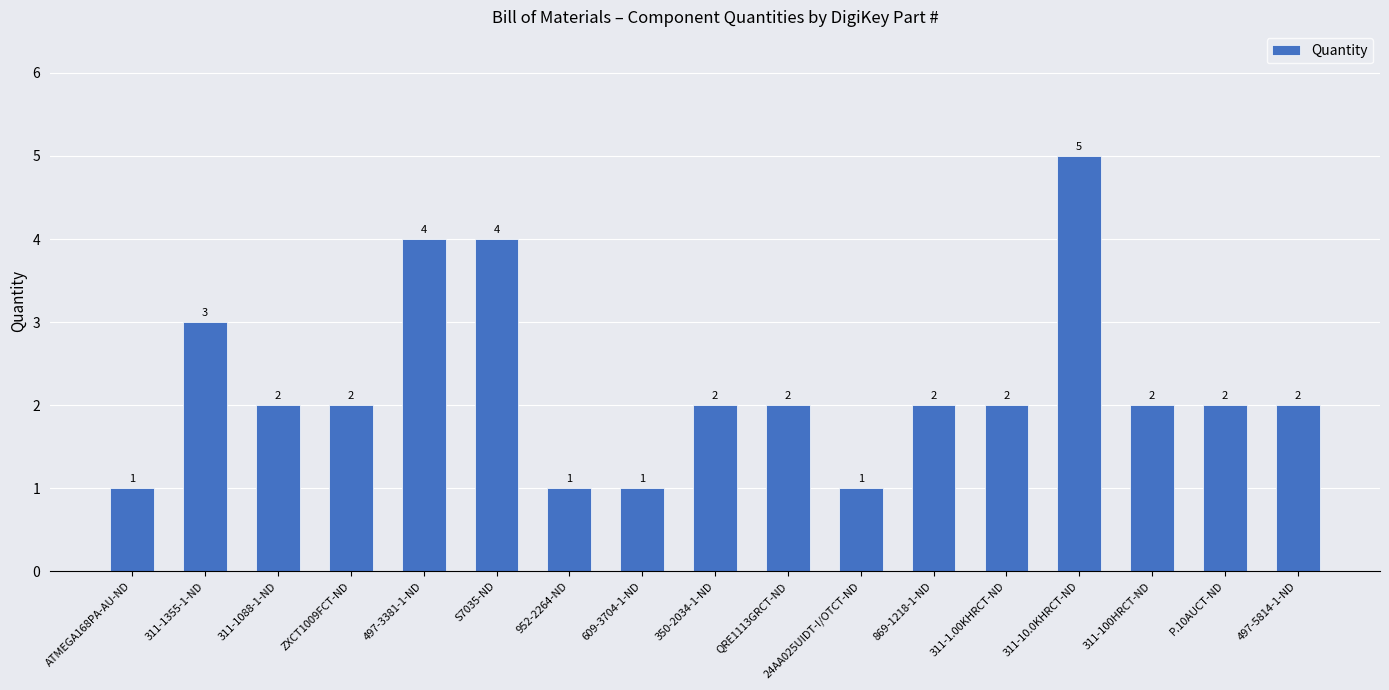

What position from the left is 311-100HRCT-ND?

15